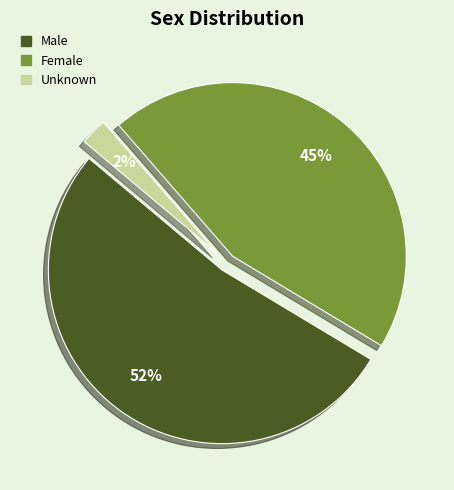

Rank the categories by value from highest to lowest.

Male, Female, Unknown